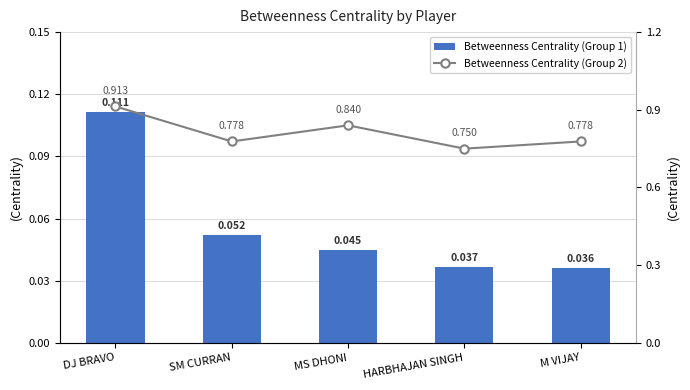

Is the value of Betweenness Centrality (Group 2) at M VIJAY greater than the value of Betweenness Centrality (Group 1) at MS DHONI?

Yes